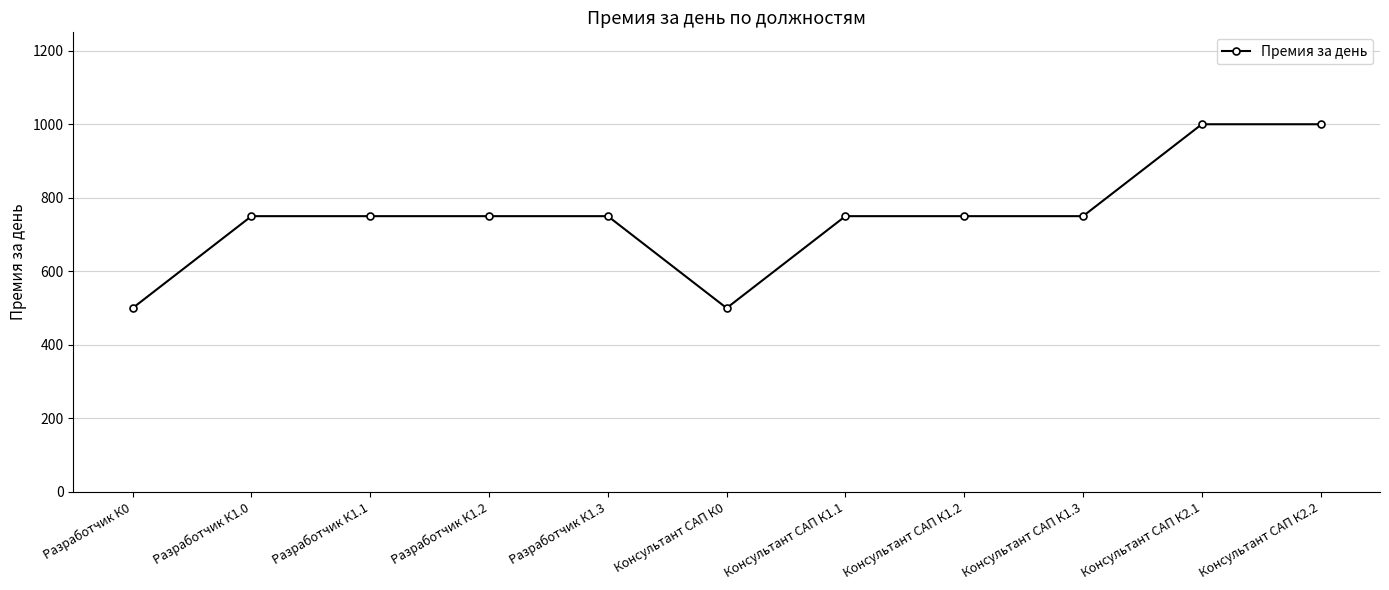

Reading left to right, extract all data points from this chart.

Разработчик К0=500	Разработчик К1.0=750	Разработчик К1.1=750	Разработчик К1.2=750	Разработчик К1.3=750	Консультант САП К0=500	Консультант САП К1.1=750	Консультант САП К1.2=750	Консультант САП К1.3=750	Консультант САП К2.1=1000	Консультант САП К2.2=1000